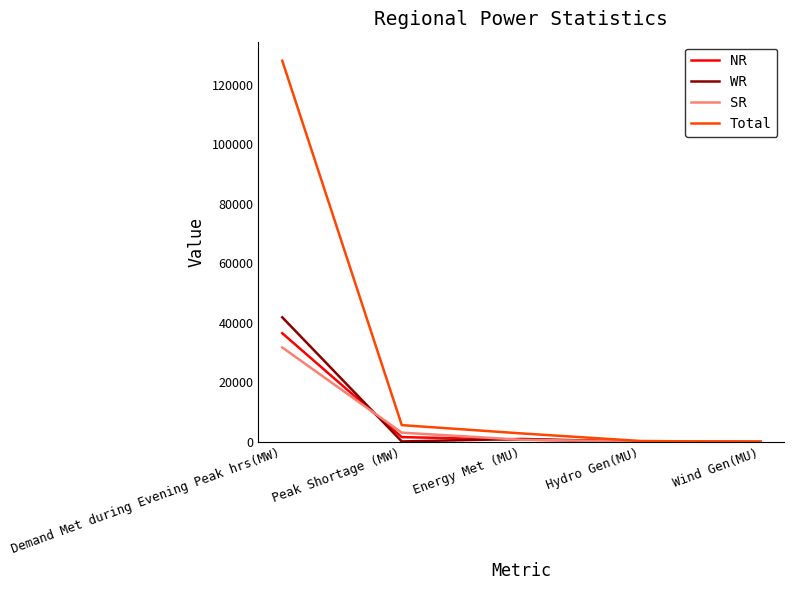

Is the value of SR at Energy Met (MU) greater than the value of Total at Energy Met (MU)?

No